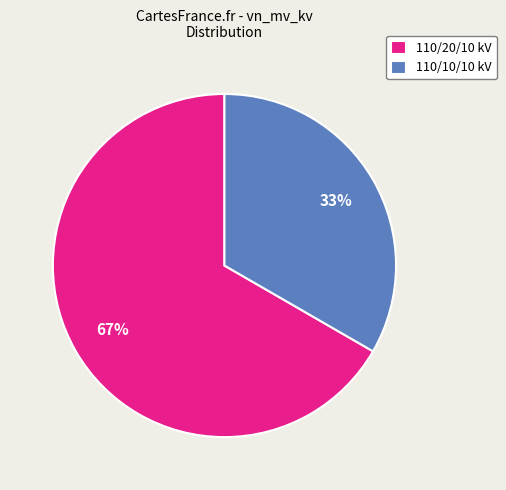

What percentage is the 110/20/10 kV slice, to the nearest percent?

67%